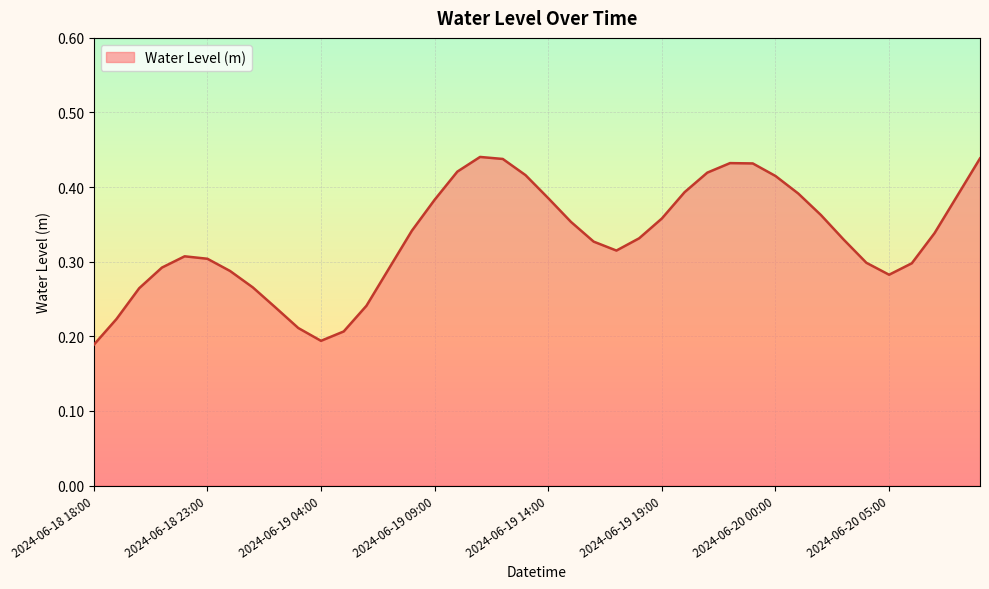

At which category does the data reach its first local peak?

2024-06-18 22:00